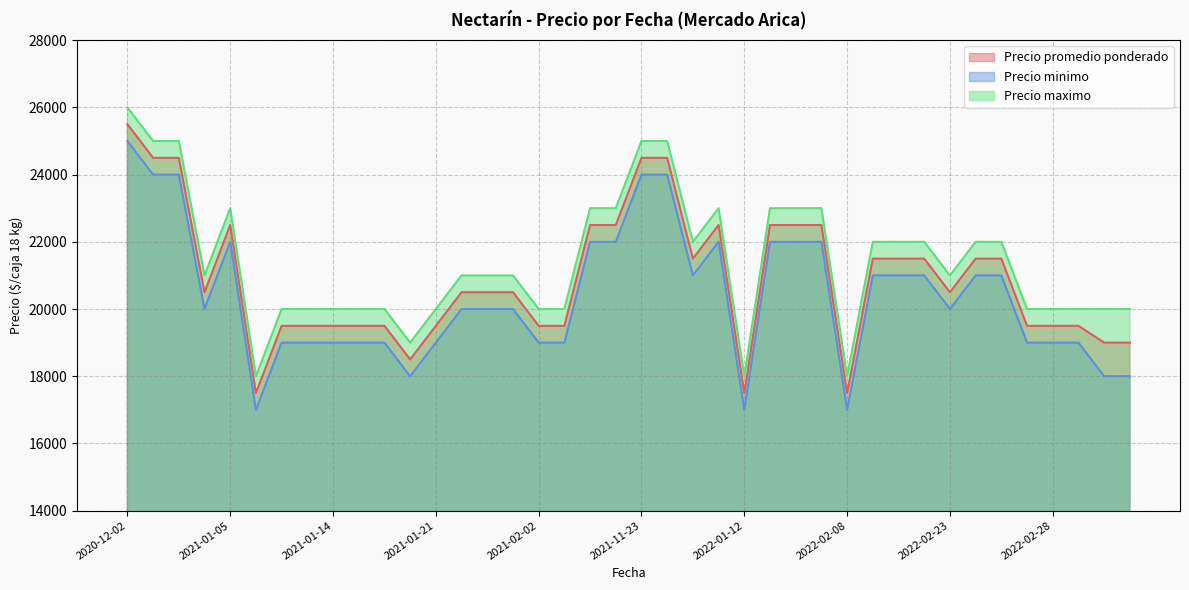

Which series has the largest range (max minus min)?

Precio promedio ponderado